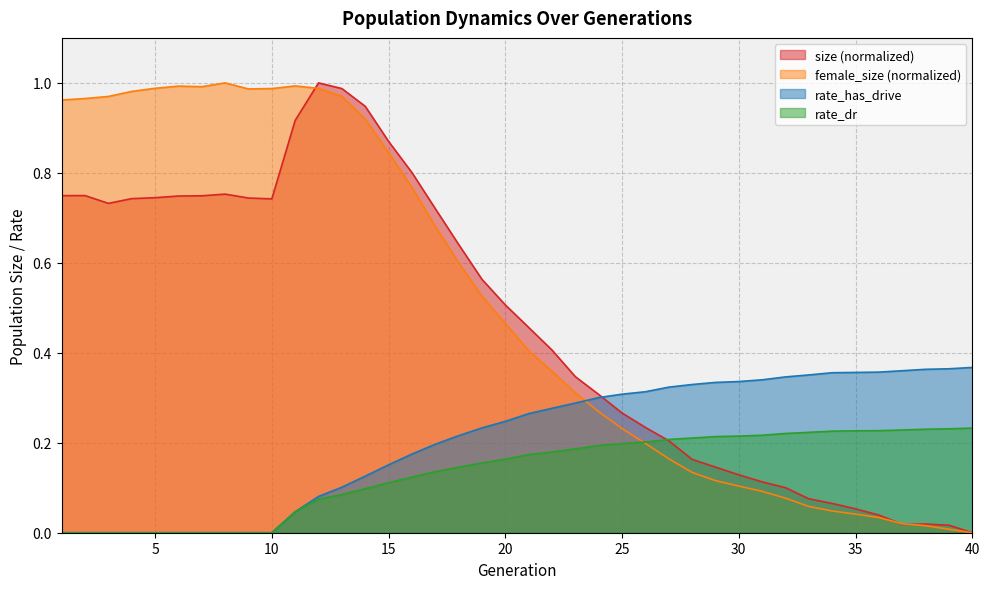

True or false: rate_dr has more than 0 interior local peaks.

False